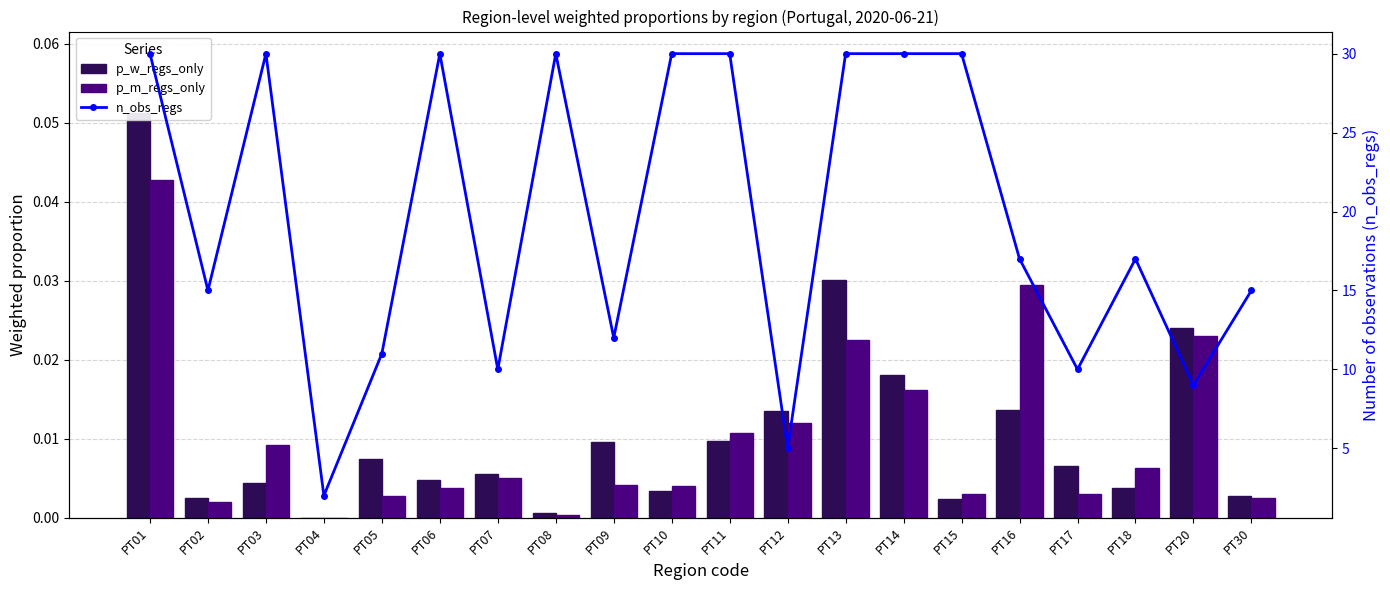

What is the total value across all series at PT18?

17.0